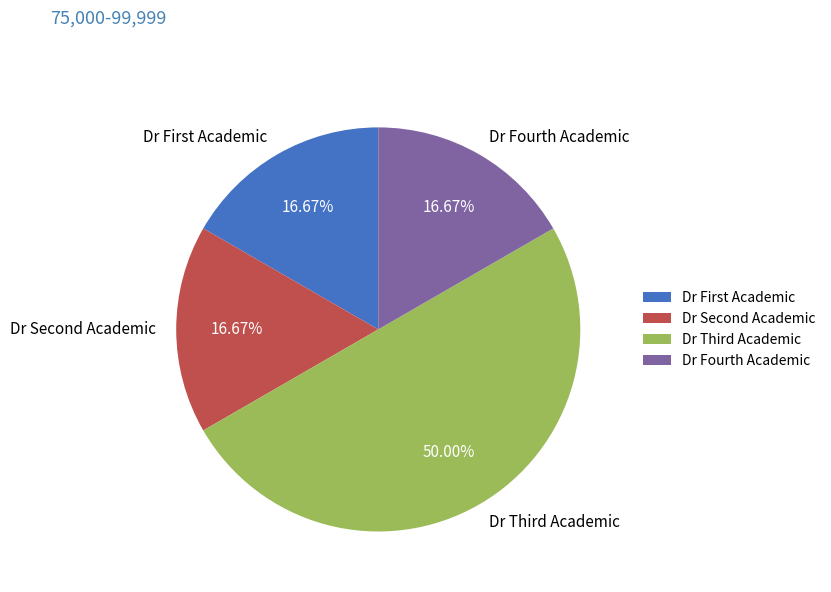

Count the number of slices in the pie.

4